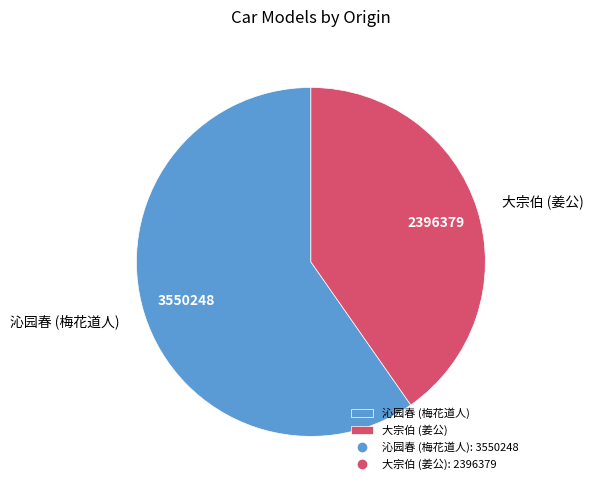

Which category has the biggest portion of the pie?

沁园春 (梅花道人)